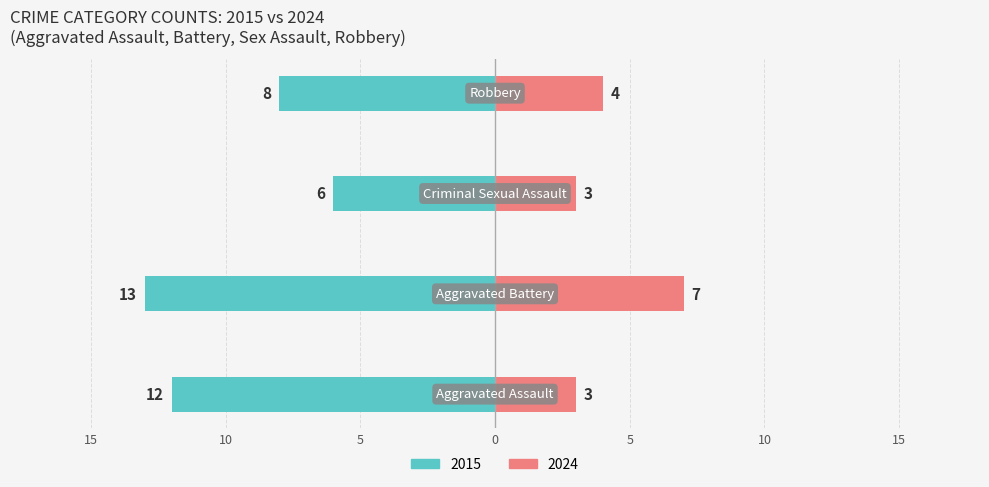

How many bars are there in each group?

2